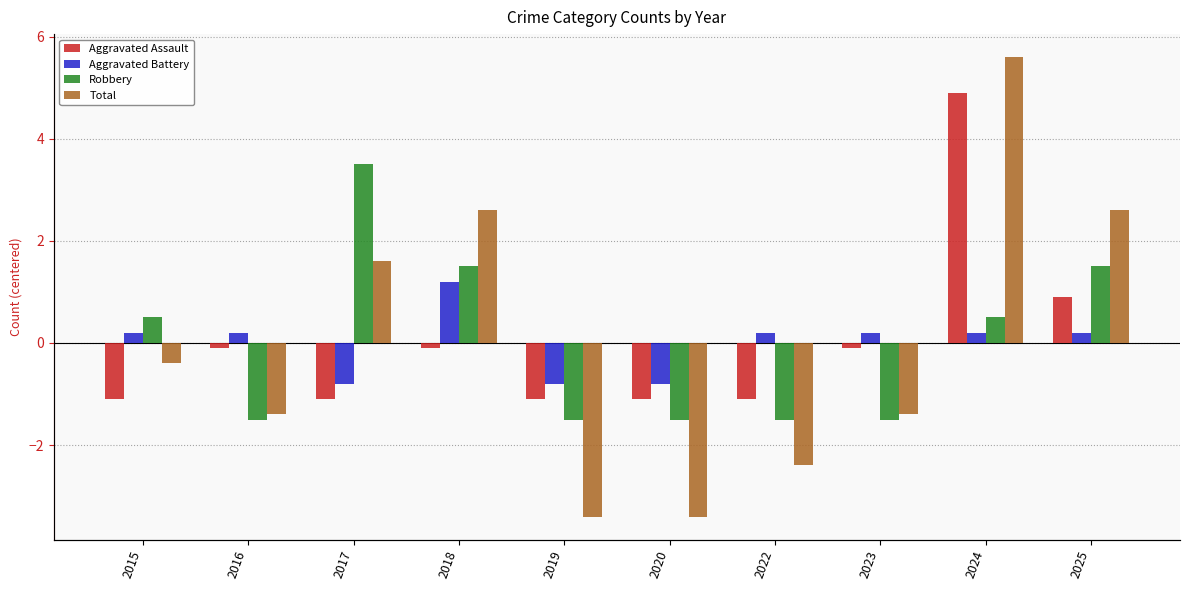

How many distinct data groups are displayed?

4